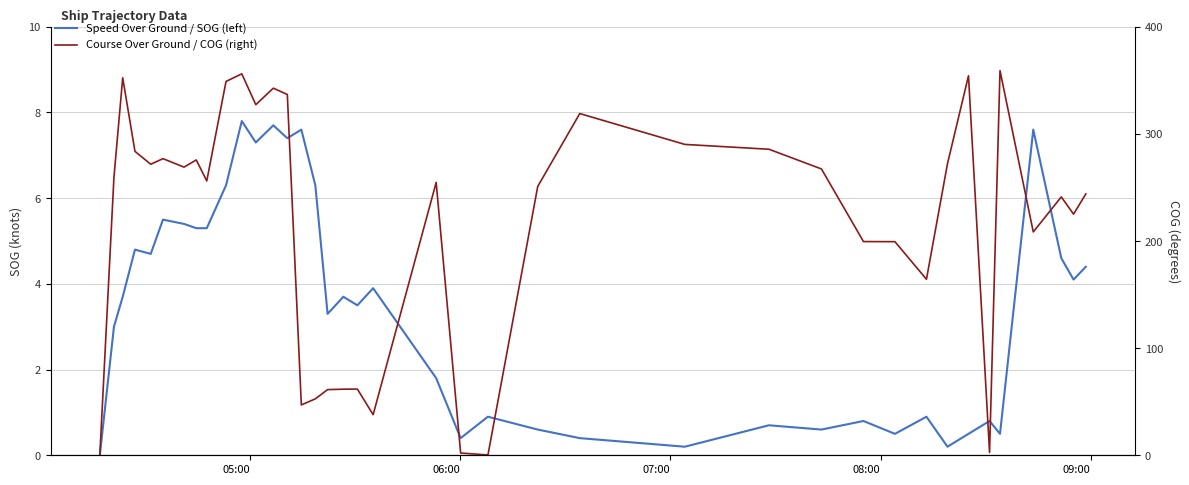

What are all the series names shown in the legend?

Speed Over Ground / SOG (left), Course Over Ground / COG (right)